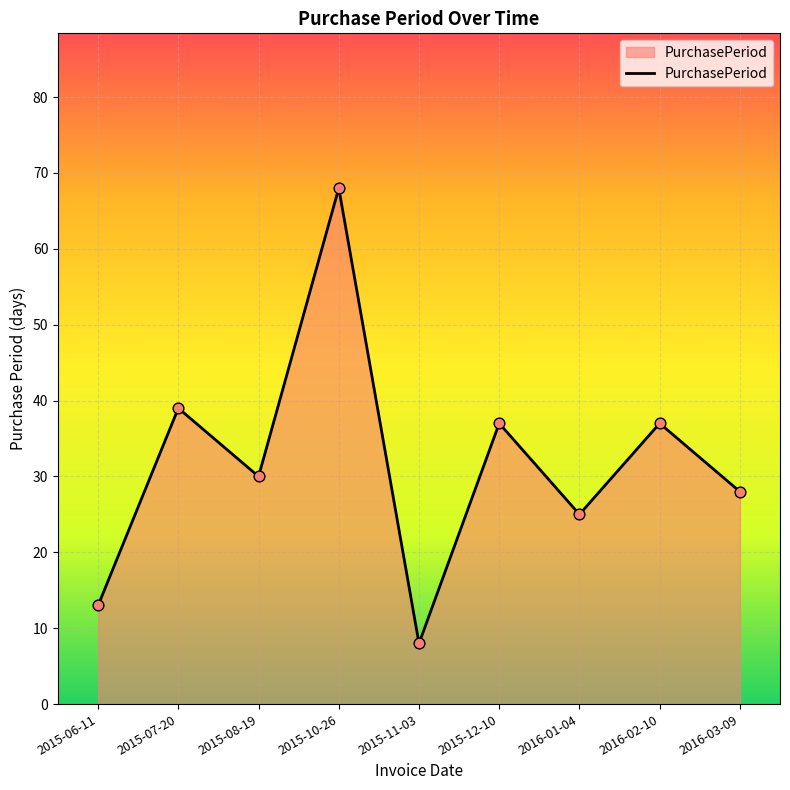

Between 2016-02-10 and 2015-07-20, which is larger?

2015-07-20